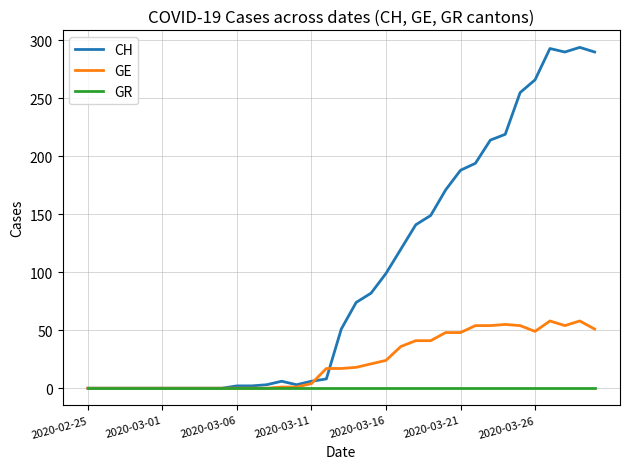

Which series has the largest total across all categories?

CH